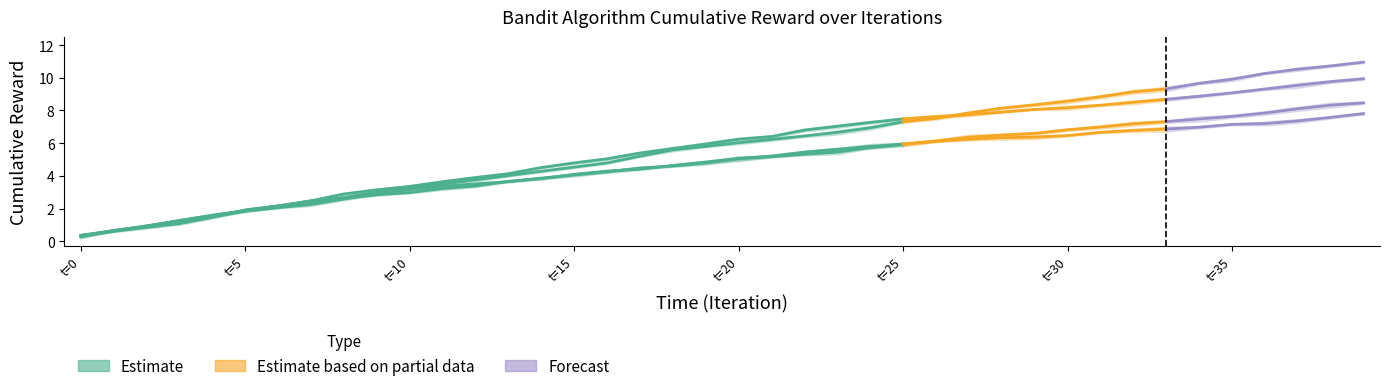

At which label is the value closest to 3?

10